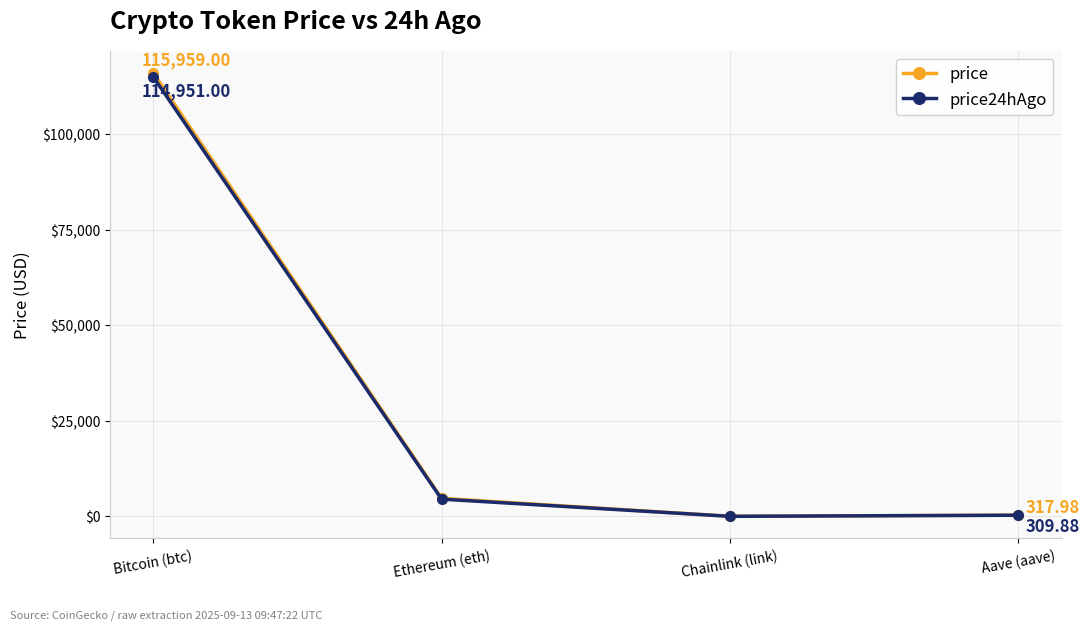

What is the greatest value displayed?

115959.0